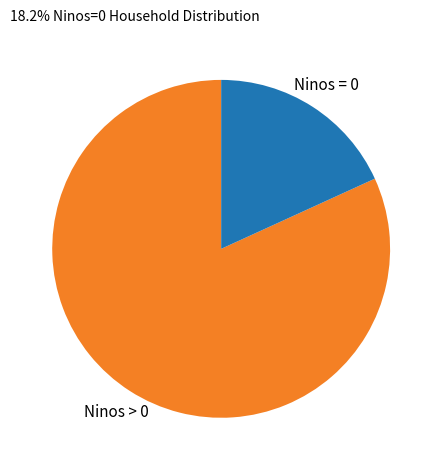

Is it true that Ninos = 0 is 33% of the pie?

False